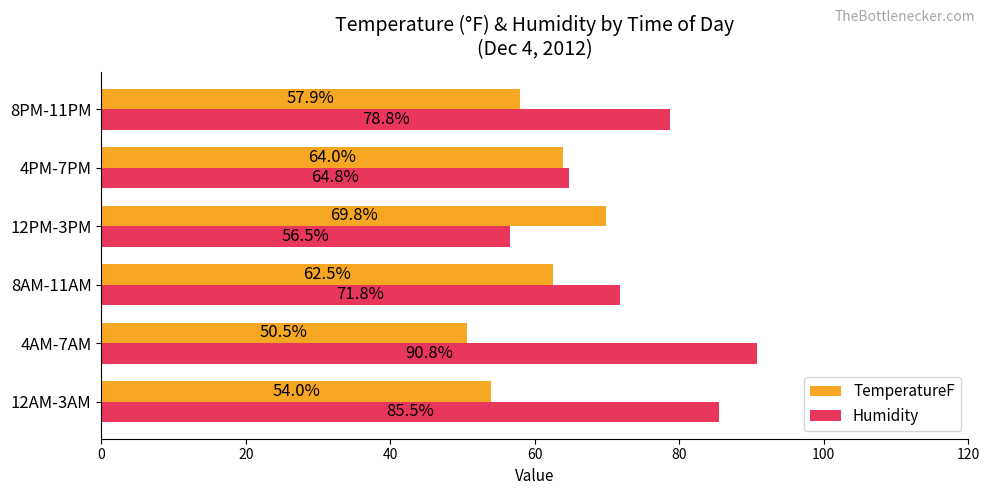

Between 4AM-7AM and 4PM-7PM, which series saw the biggest shift?

Humidity